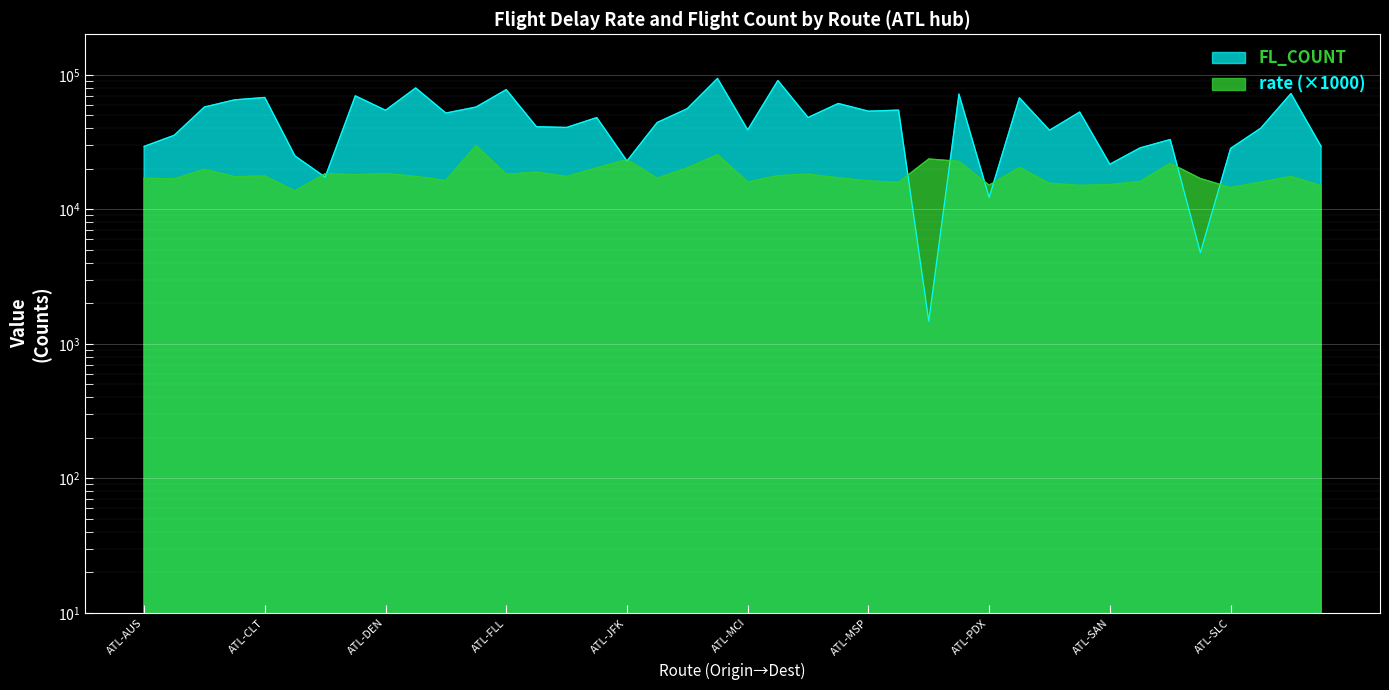

Where is the first local minimum for FL_COUNT?

ATL-DAL